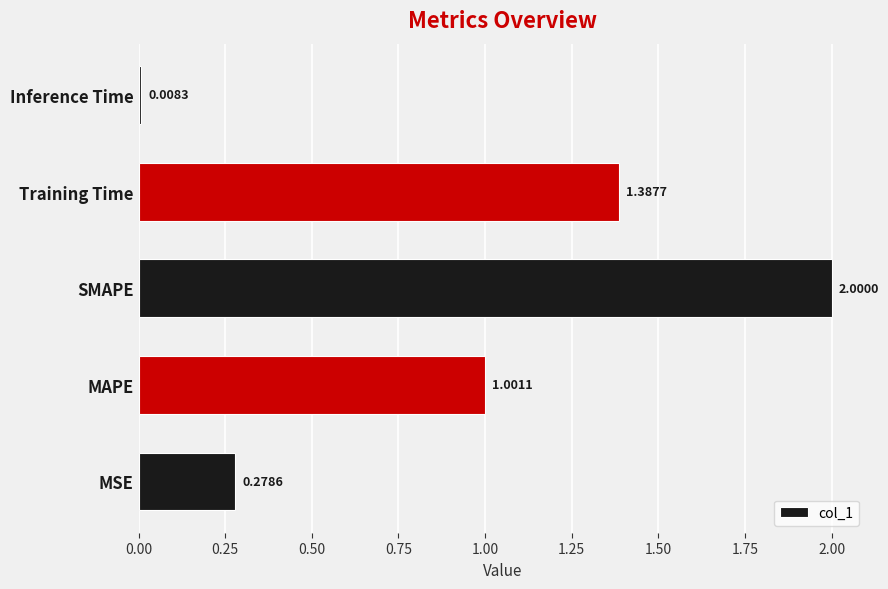

What is the sum of the values at Inference Time and SMAPE?

2.0